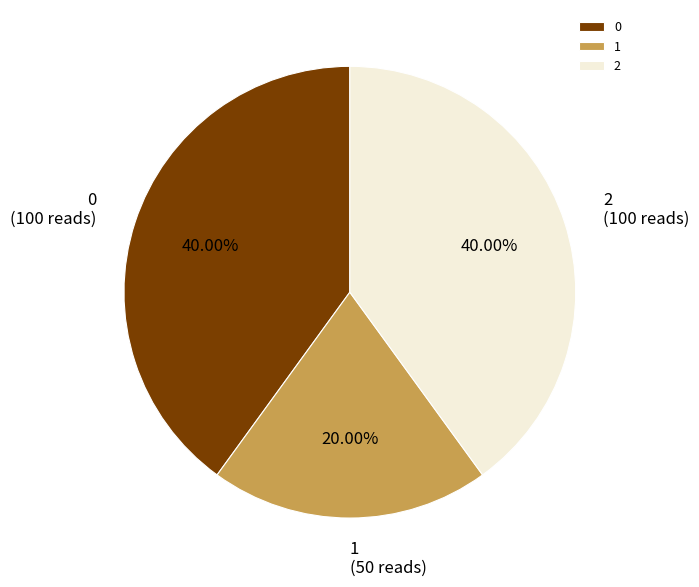

Do 1 and 2 together represent more than half of the pie?

Yes